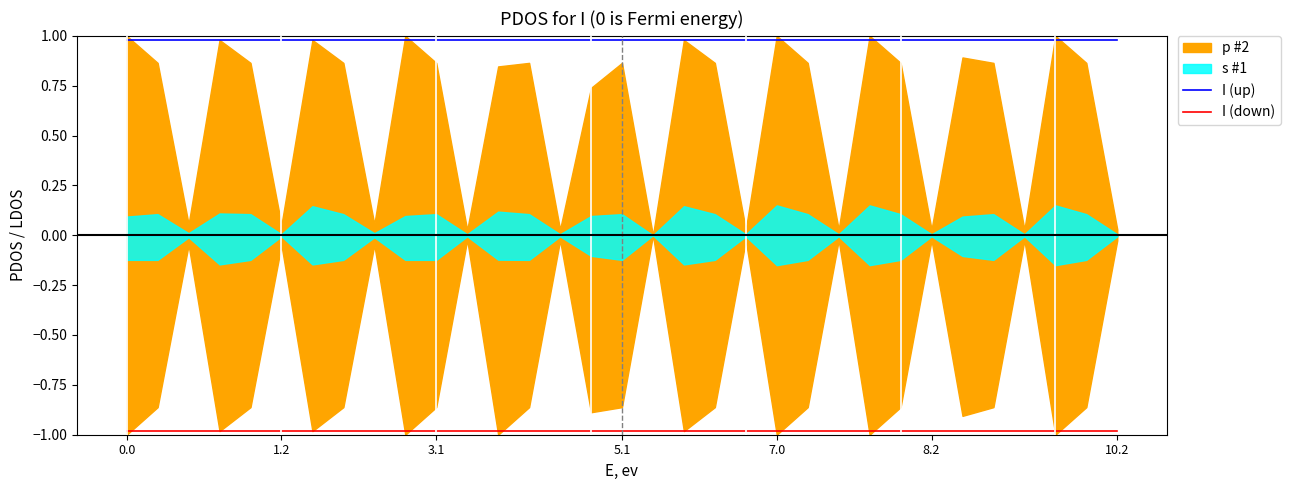

True or false: I (down) and I (up) intersect in this chart.

False